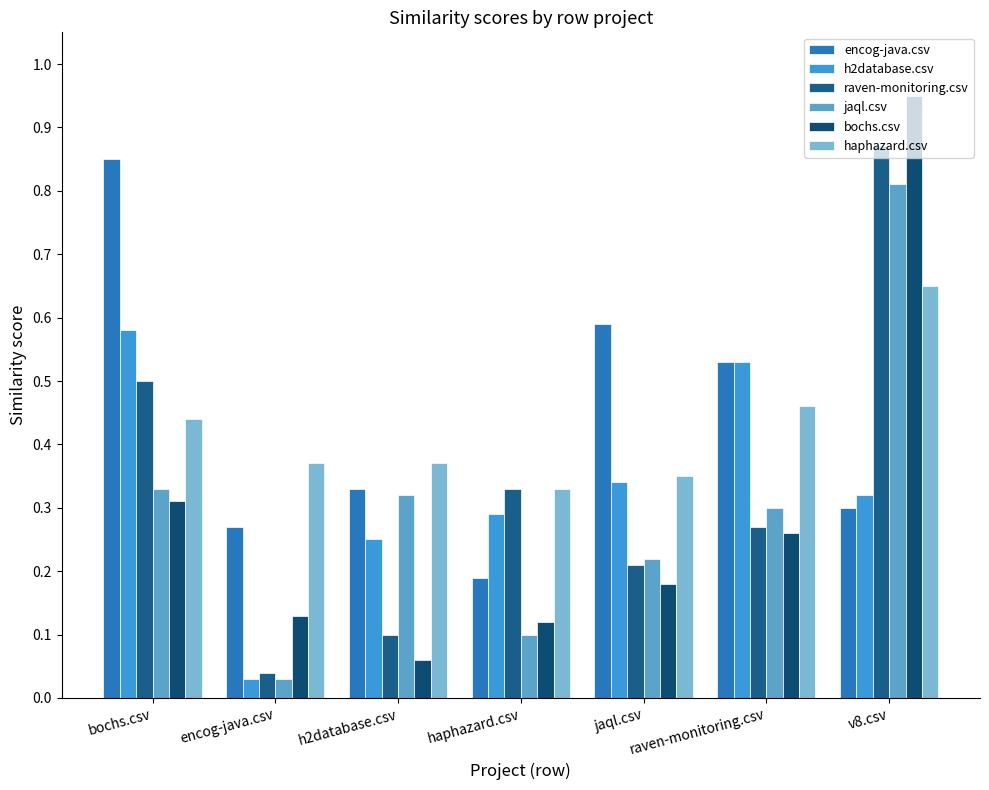

At which label does raven-monitoring.csv reach its peak?

v8.csv